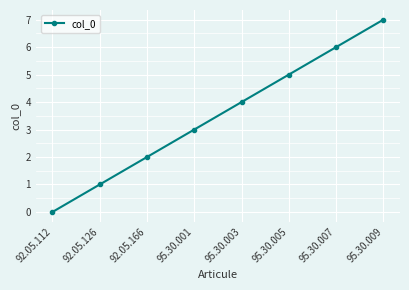

Reading left to right, extract all data points from this chart.

92.05.112=0	92.05.126=1	92.05.166=2	95.30.001=3	95.30.003=4	95.30.005=5	95.30.007=6	95.30.009=7